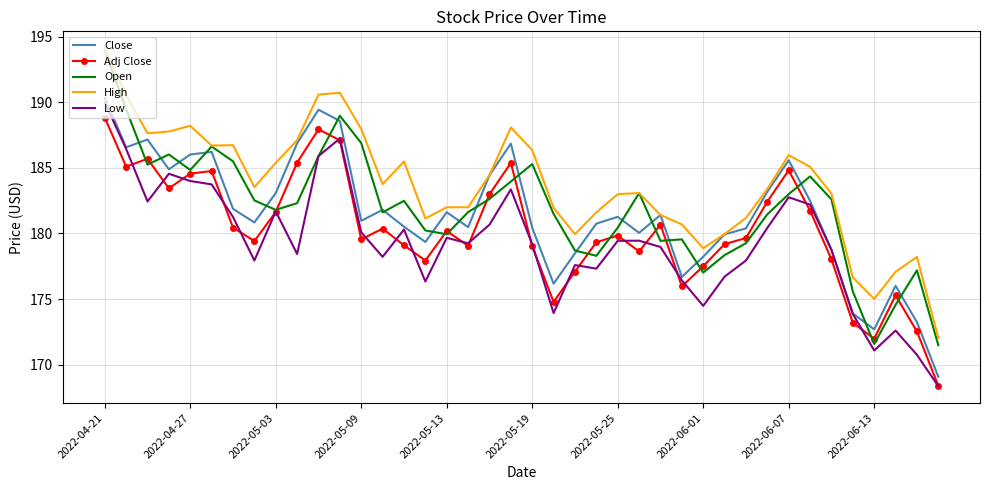

True or false: Low and High cross at least once.

False